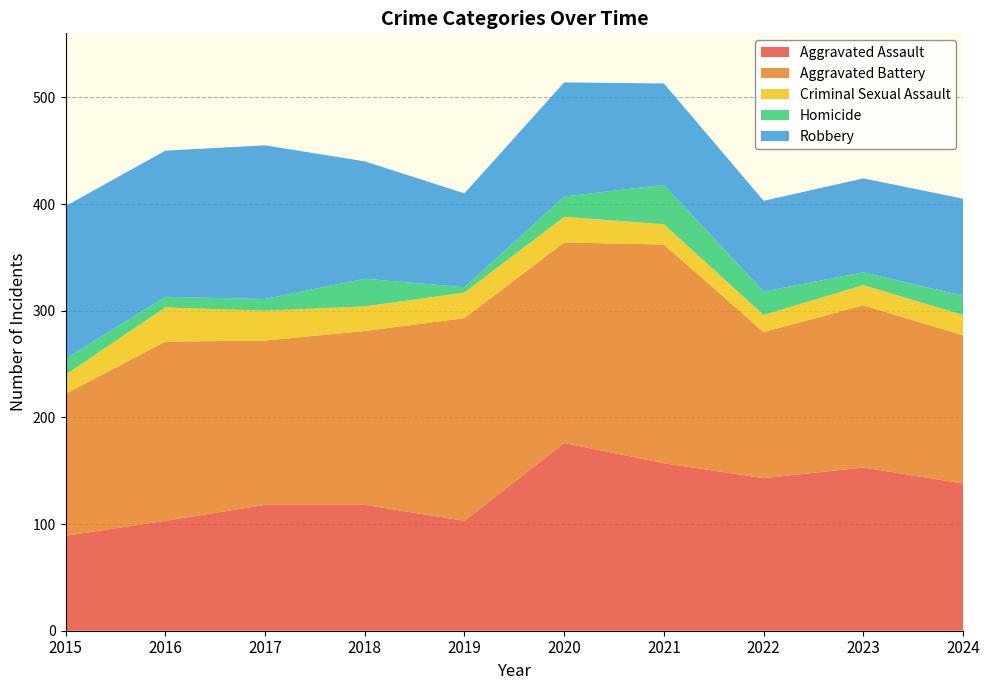

Reading right to left, transcribe all the data shown in this chart.

Aggravated Assault: 2024=138	2023=153	2022=143	2021=157	2020=176	2019=103	2018=118	2017=118	2016=103	2015=89
Aggravated Battery: 2024=139	2023=152	2022=137	2021=205	2020=188	2019=190	2018=163	2017=154	2016=168	2015=133
Criminal Sexual Assault: 2024=19	2023=19	2022=16	2021=19	2020=24	2019=24	2018=23	2017=28	2016=32	2015=18
Homicide: 2024=18	2023=12	2022=22	2021=37	2020=19	2019=5	2018=26	2017=11	2016=10	2015=15
Robbery: 2024=91	2023=88	2022=85	2021=95	2020=107	2019=88	2018=110	2017=144	2016=137	2015=143